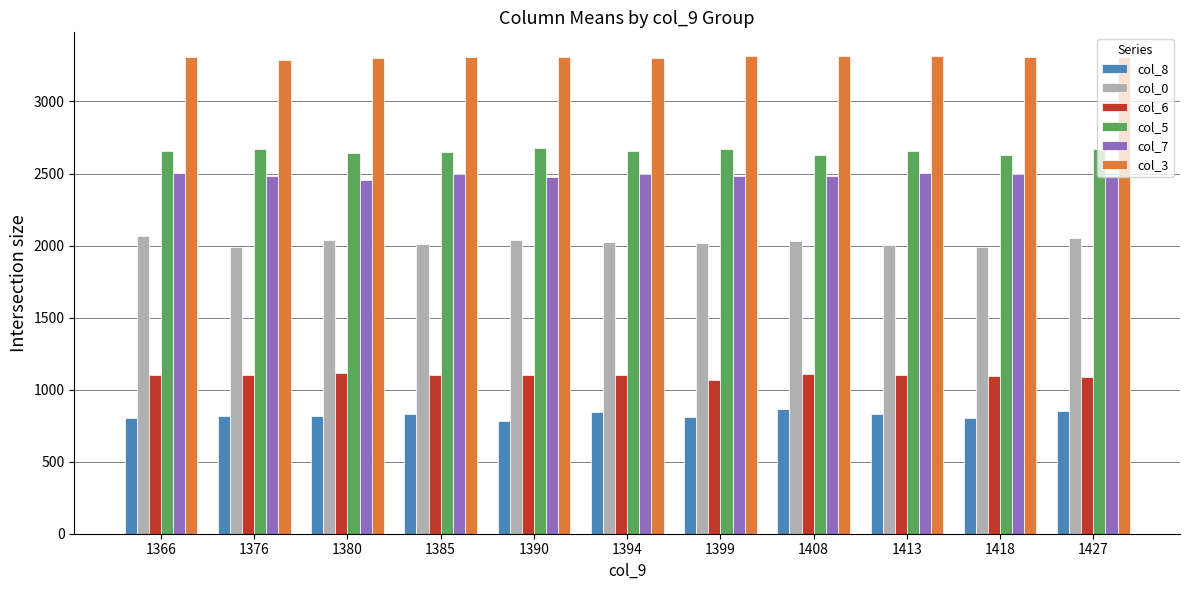

What is the difference between the maximum and second lowest values in the col_3 series?

11.8